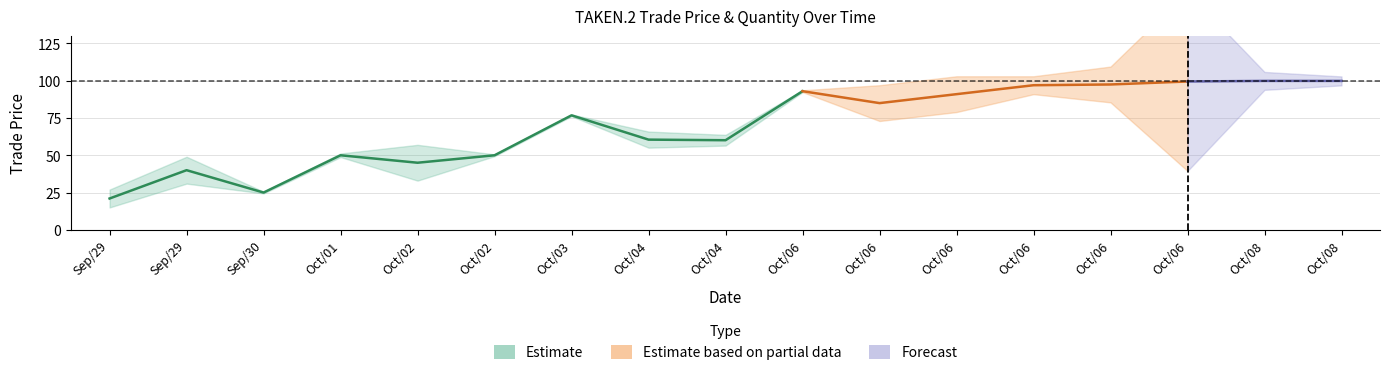

At which category does trade price reach its first local valley?

Sep/30